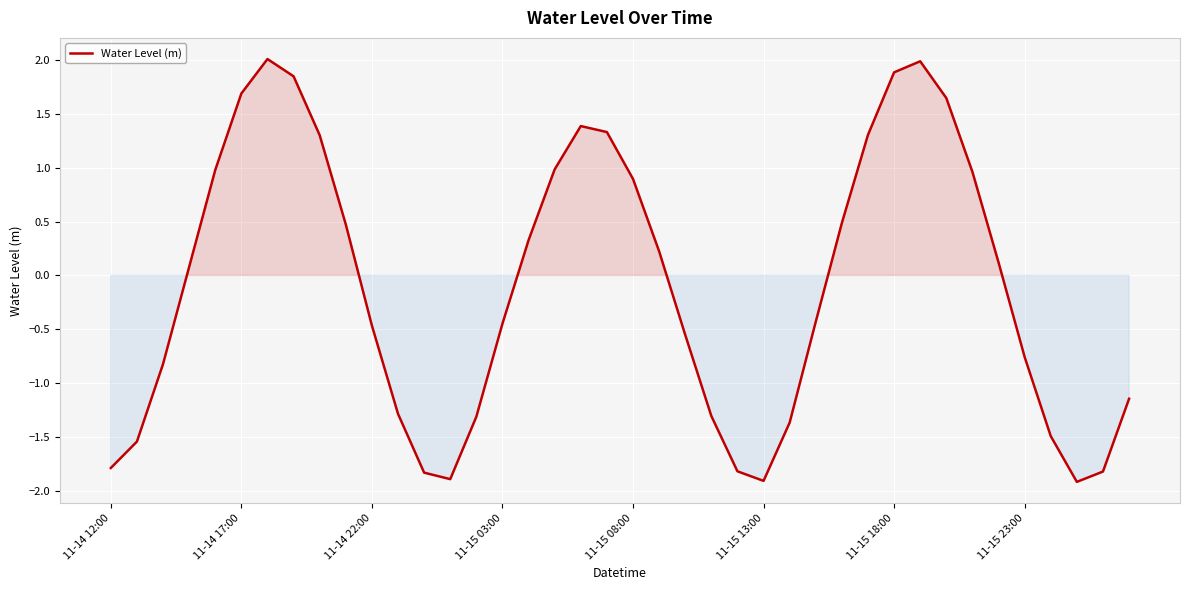

How many lines are shown in the chart?

1